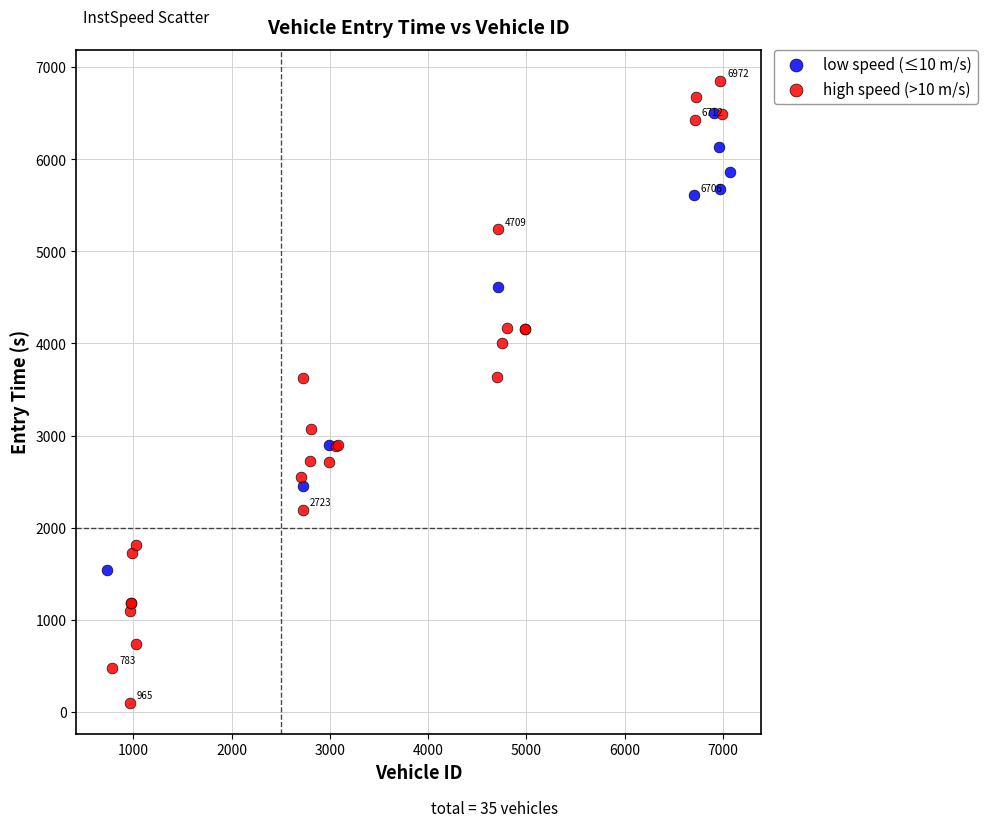

Which series reaches the maximum Y coordinate?

high speed (>10 m/s)